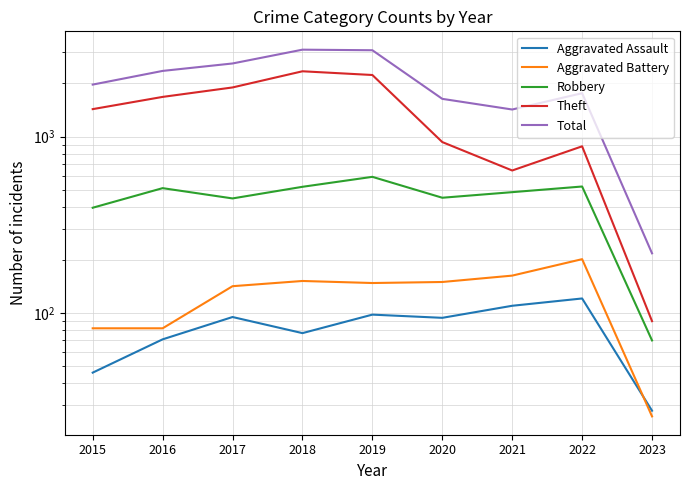

What is the sum of all Total values?

18128